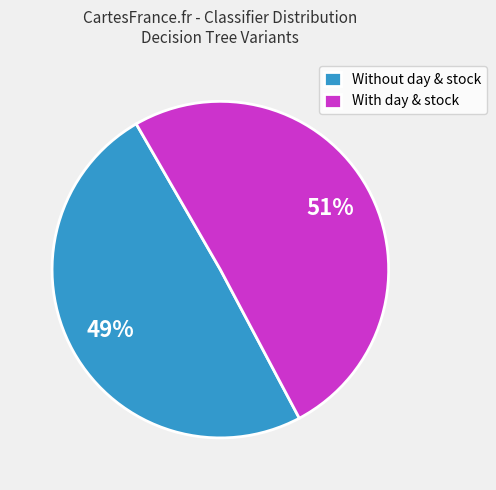

Approximately how many times larger is the value at With day & stock compared to Without day & stock?

1.0